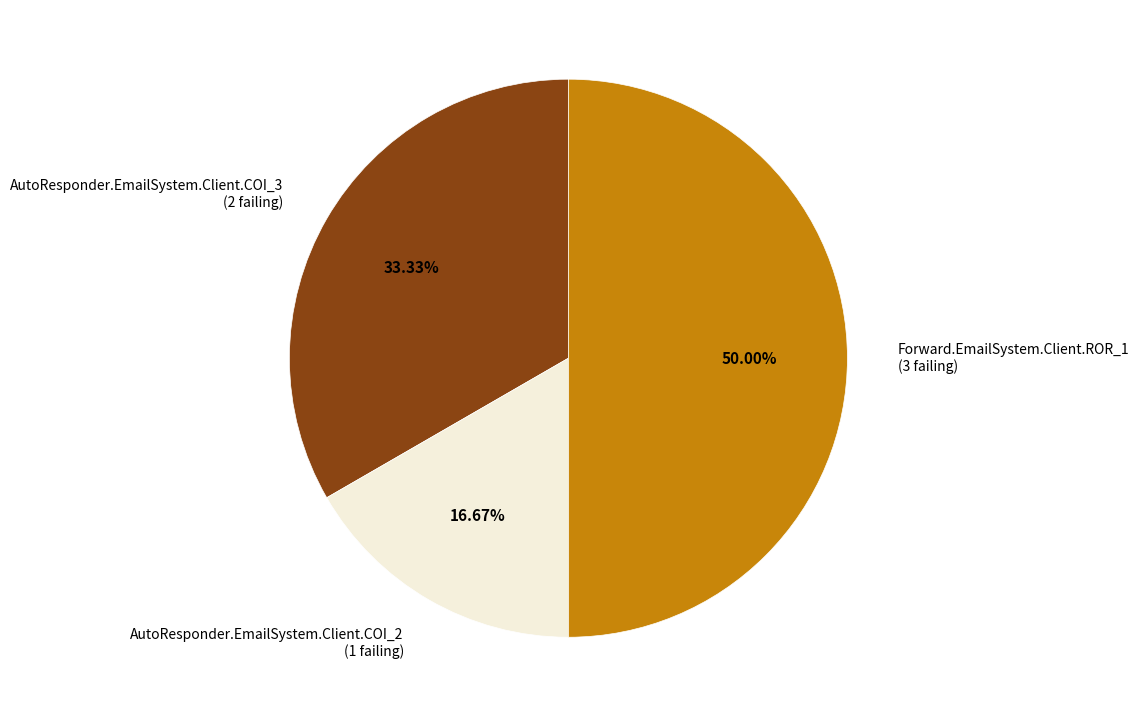

Rank the categories by value from highest to lowest.

Forward.EmailSystem.Client.ROR_1, AutoResponder.EmailSystem.Client.COI_3, AutoResponder.EmailSystem.Client.COI_2